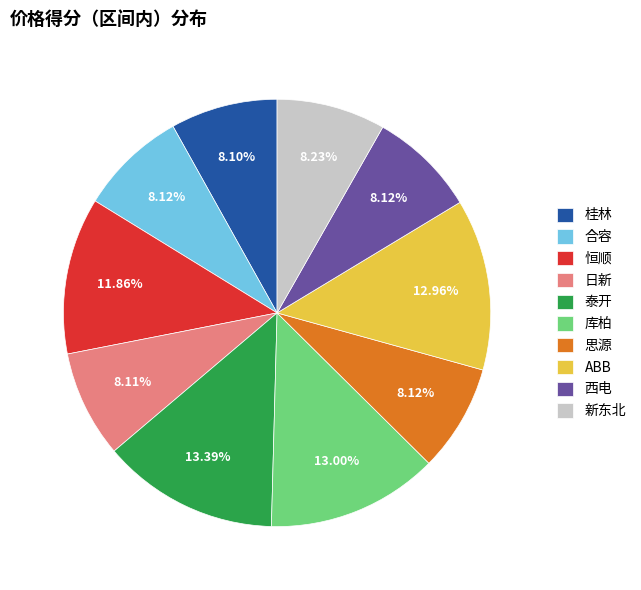

To the nearest percent, what is the combined percentage of 新东北 and 思源?

16%